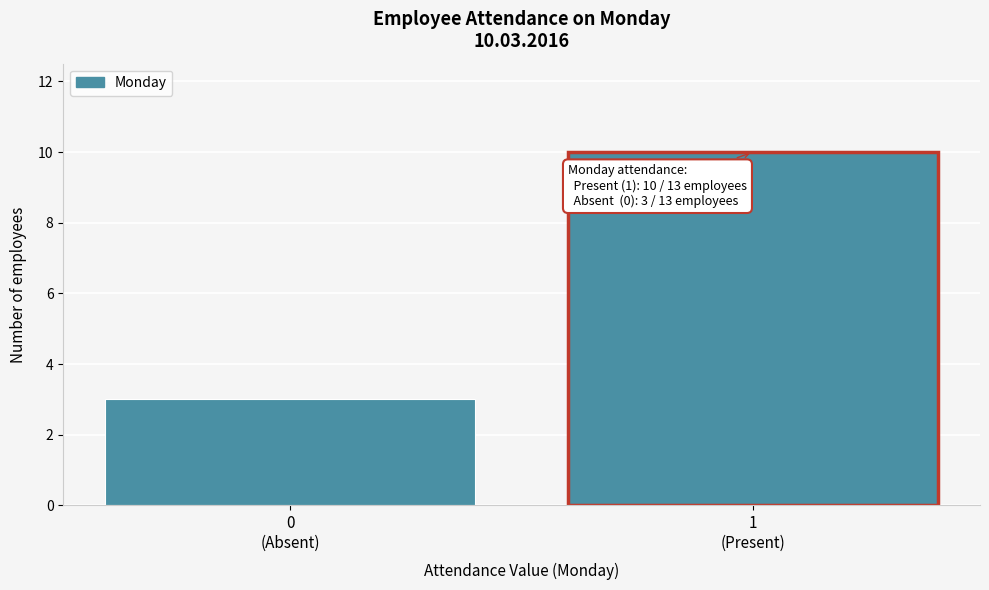

Reading left to right, extract all data points from this chart.

3	10